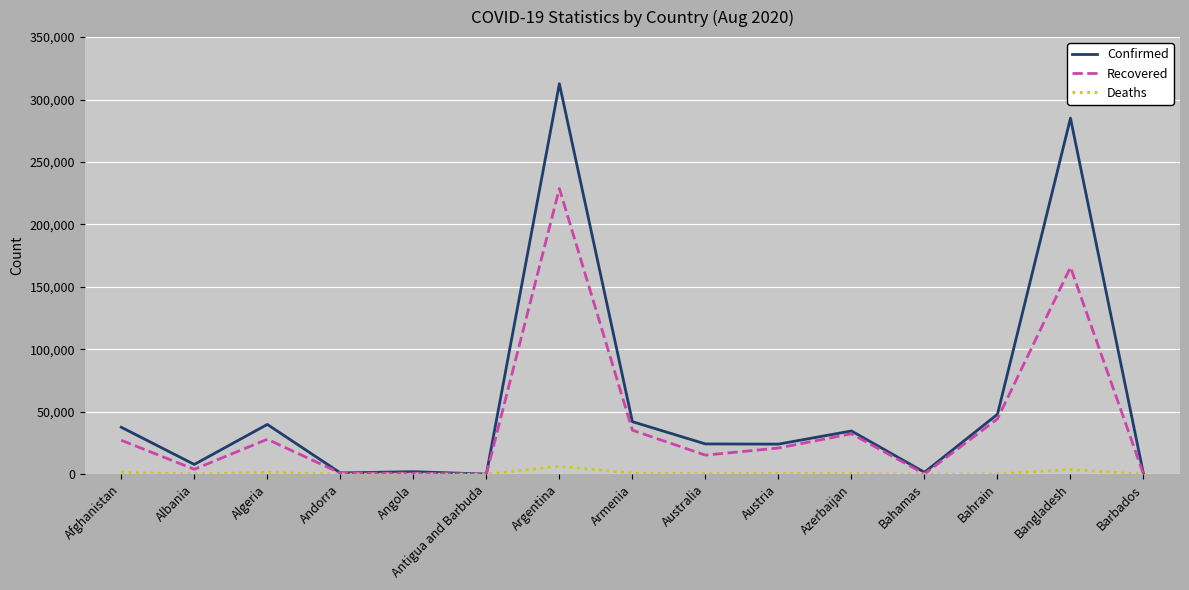

At how many categories does at least one series exceed 105951?

2